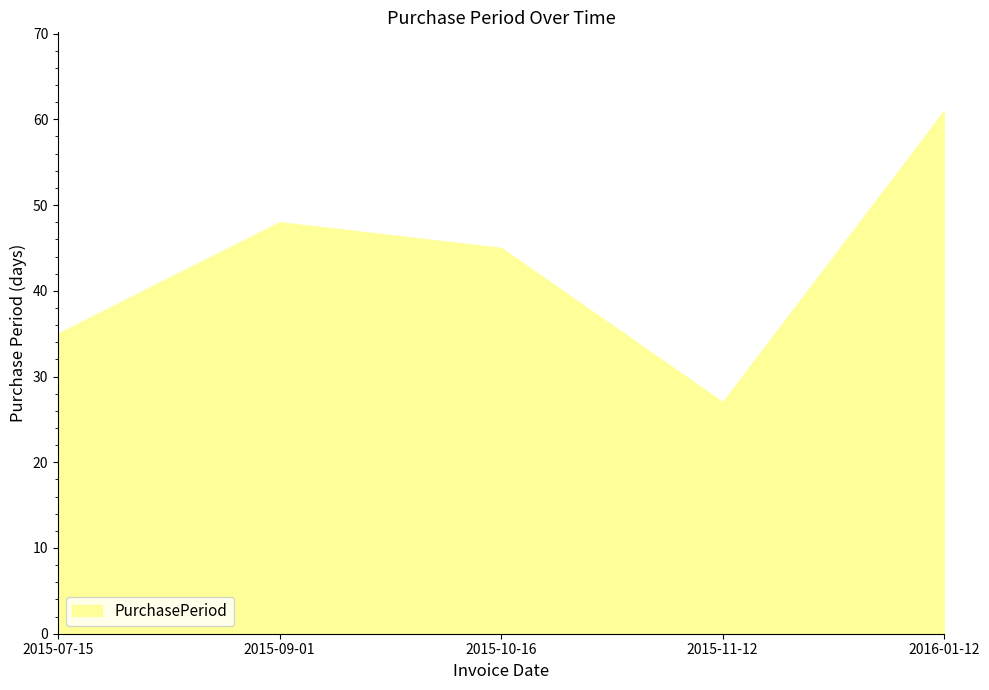

True or false: the data shows 21 at 2015-07-15.

False